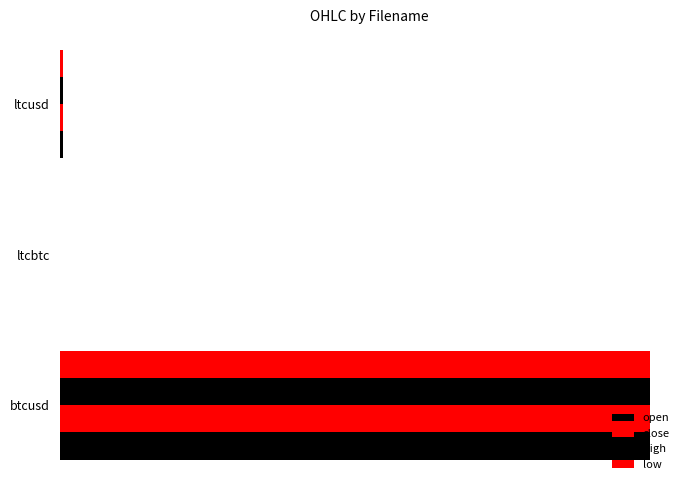

Which series has the largest total across all categories?

open